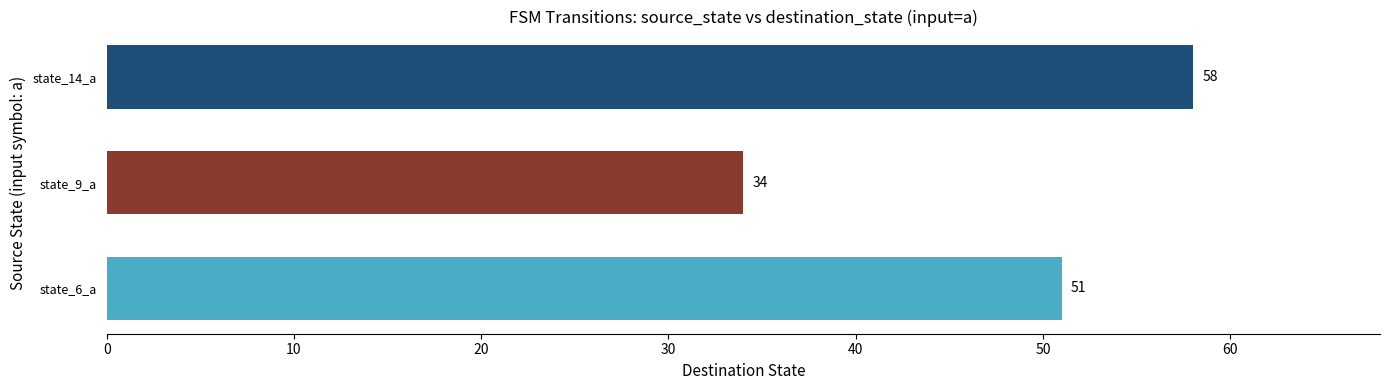

What is the greatest value displayed?

58